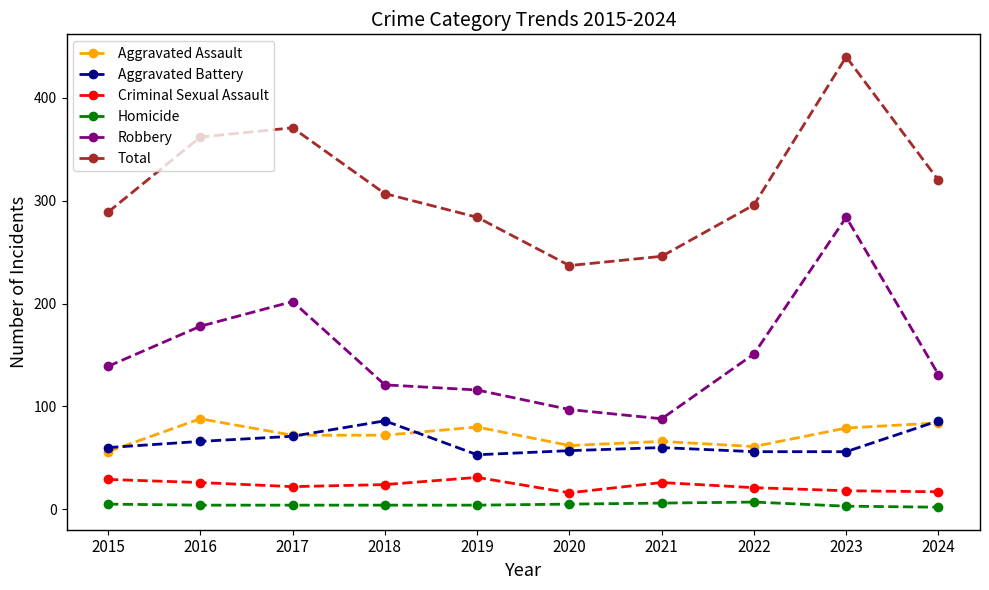

Which series has the largest range (max minus min)?

Total